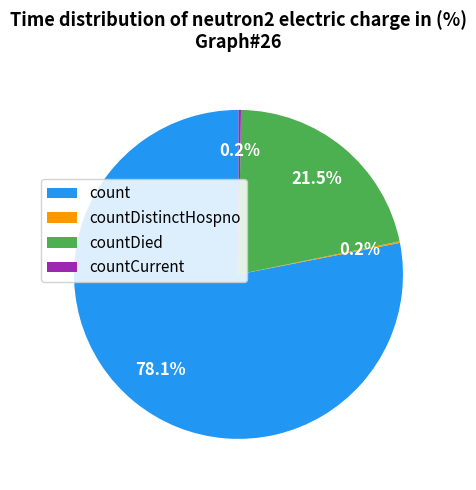

Does any single category account for the majority?

Yes